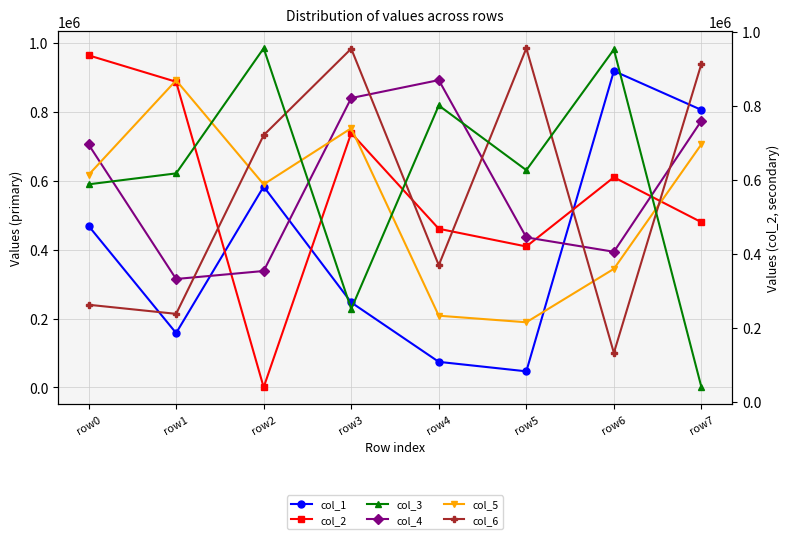

What is the average value of the col_2 series?

569191